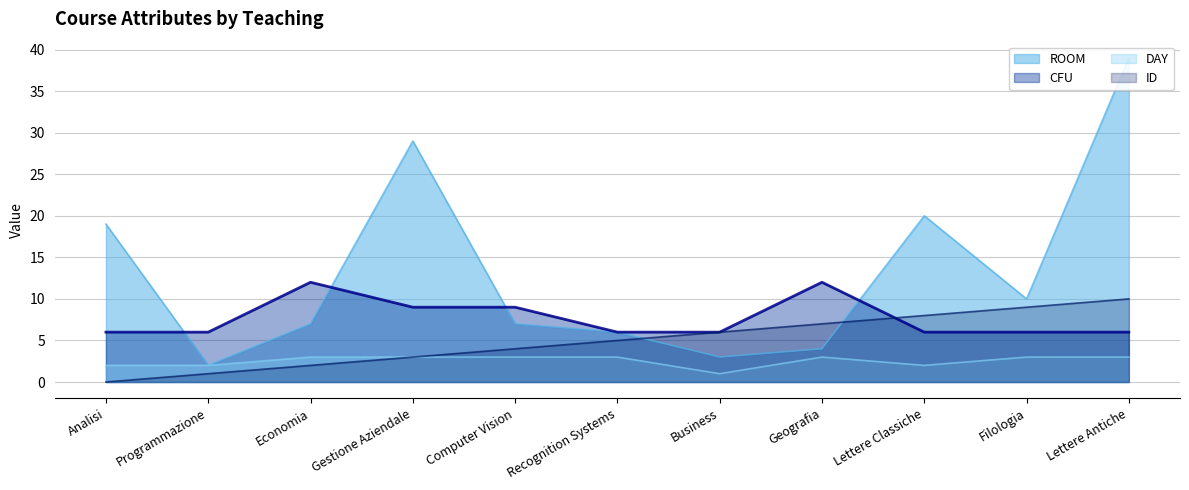

True or false: ROOM (line) and CFU (line) cross at least once.

True